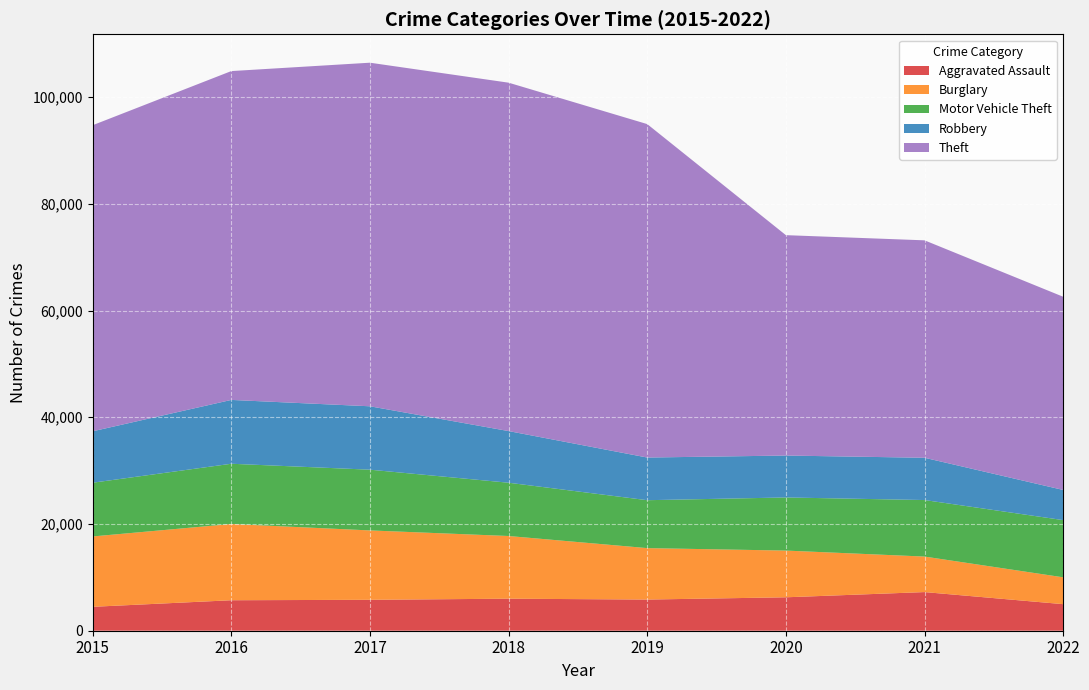

Is the value of Motor Vehicle Theft at 2021 greater than the value of Burglary at 2015?

No